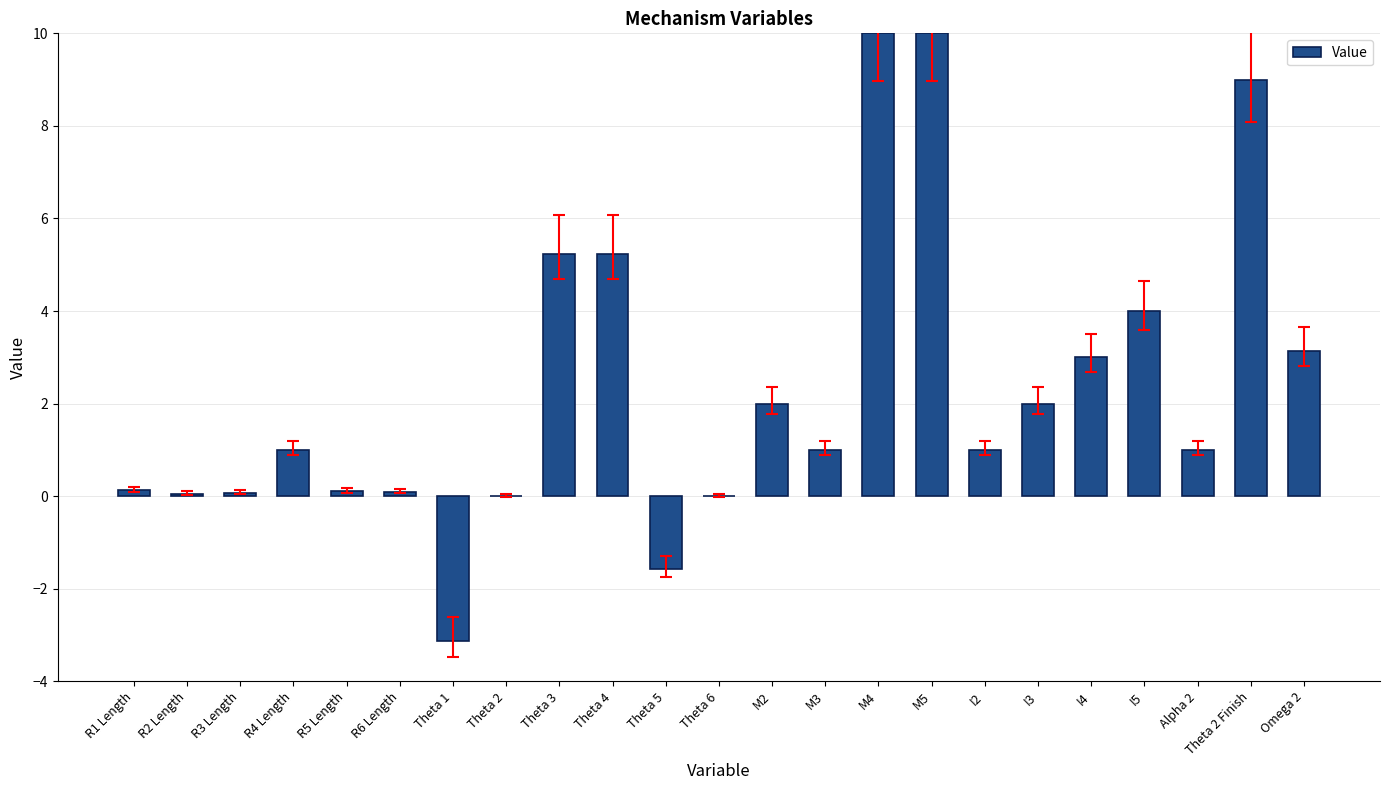

What is the sum of all values?

53.3